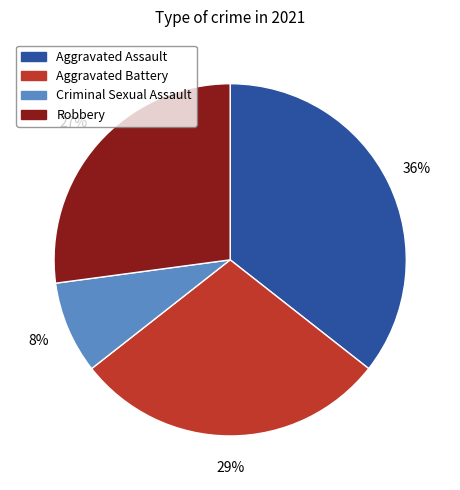

Between Aggravated Assault and Criminal Sexual Assault, which is larger?

Aggravated Assault